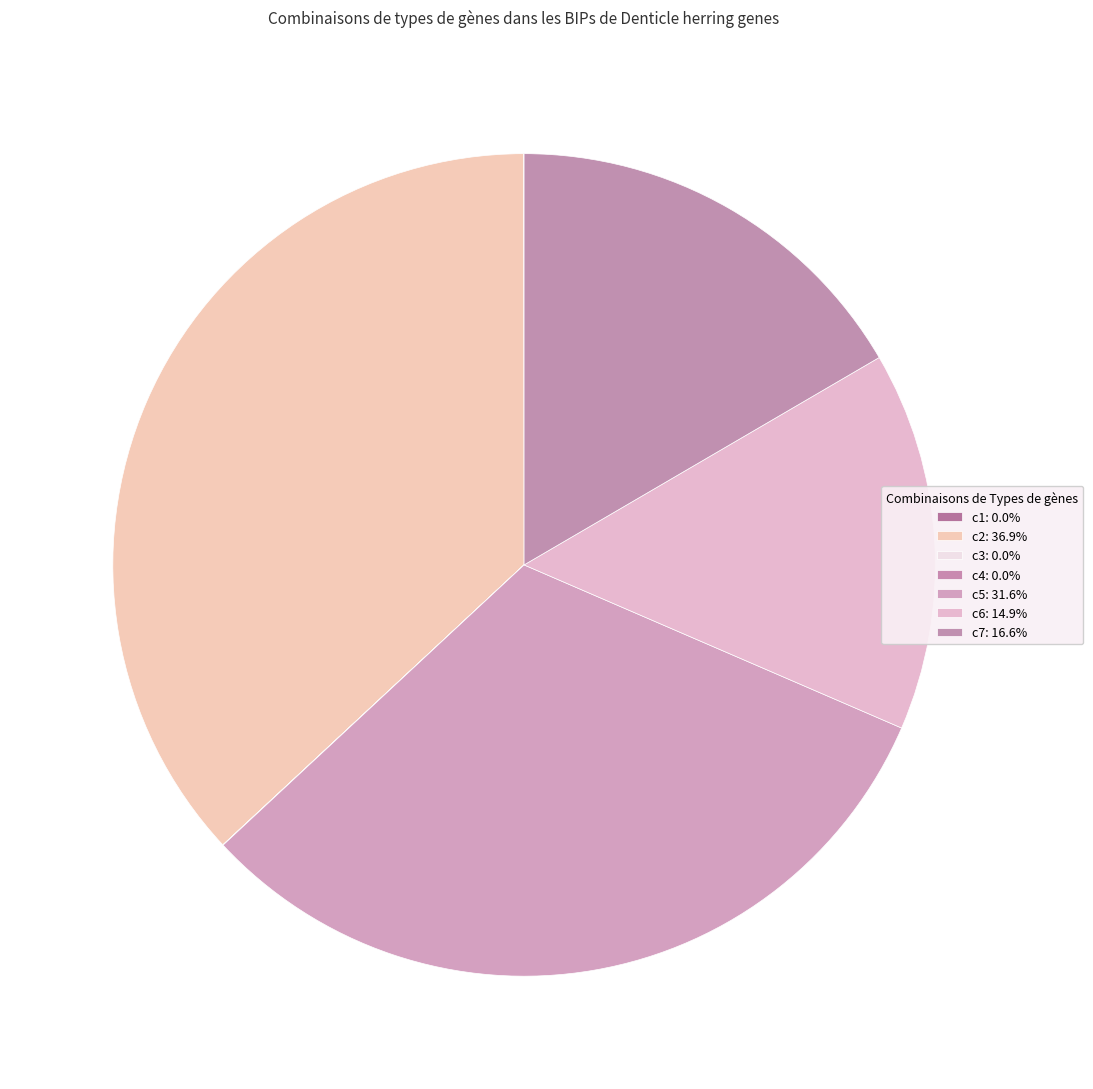

To the nearest percent, what is the combined percentage of c5 and c4?

32%